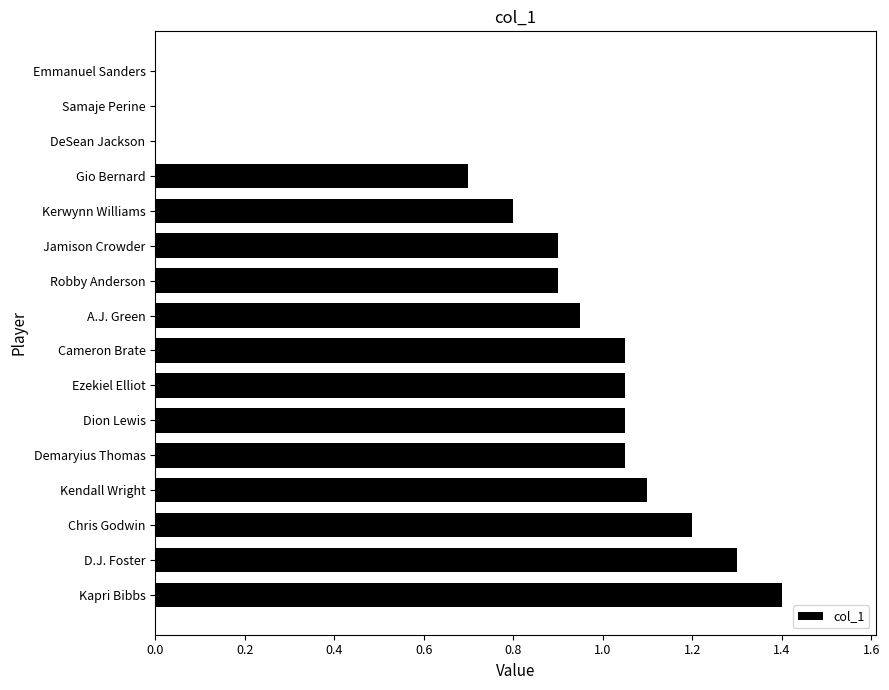

The chart shows a value of 1.4 at Kapri Bibbs. True or false?

True